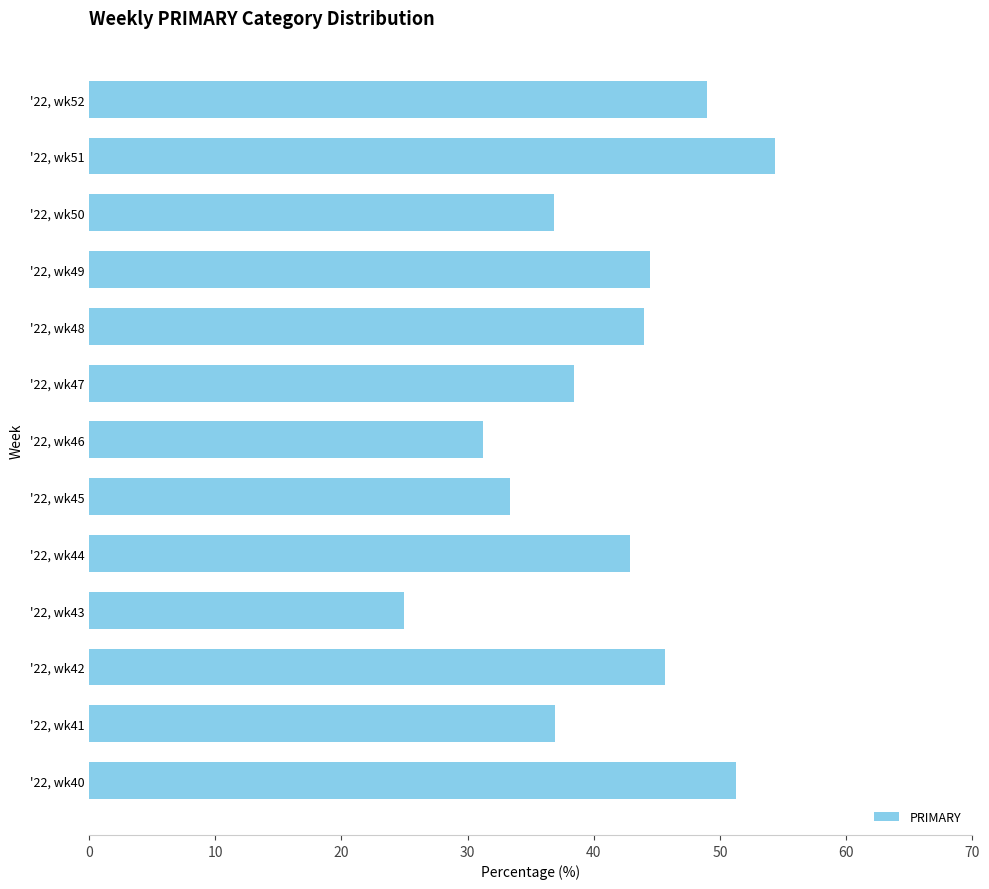

The chart shows a value of 44.0 at '22, wk48. True or false?

True